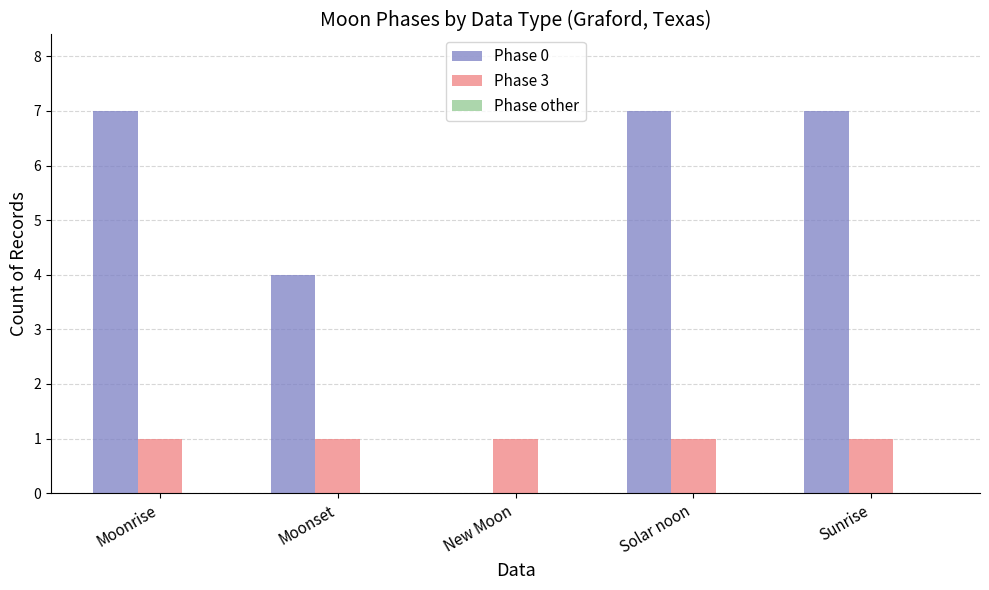

Count the Phase 0 values in the range 4 to 7.

4